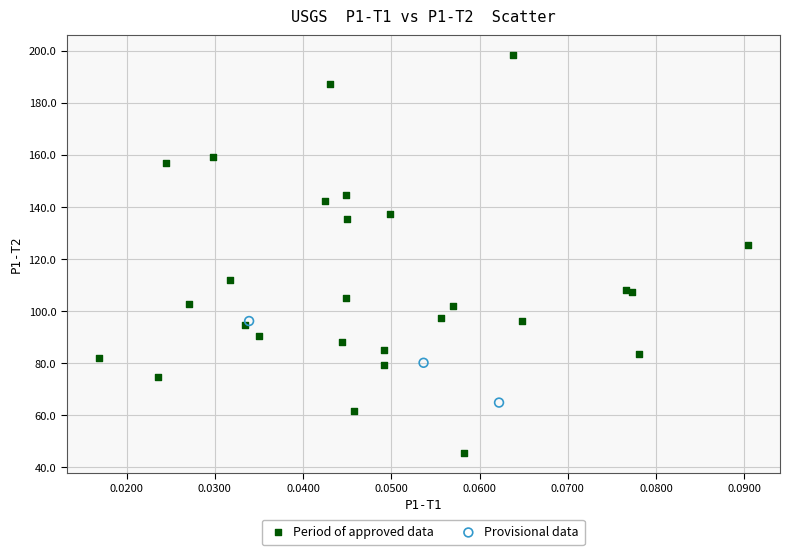

Which series reaches the minimum Y coordinate?

Period of approved data